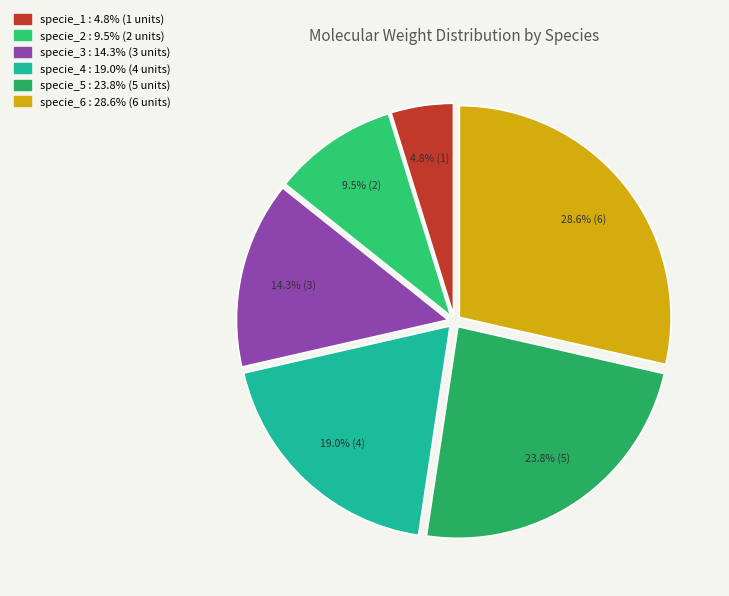

What is the largest slice in the pie chart?

specie_6